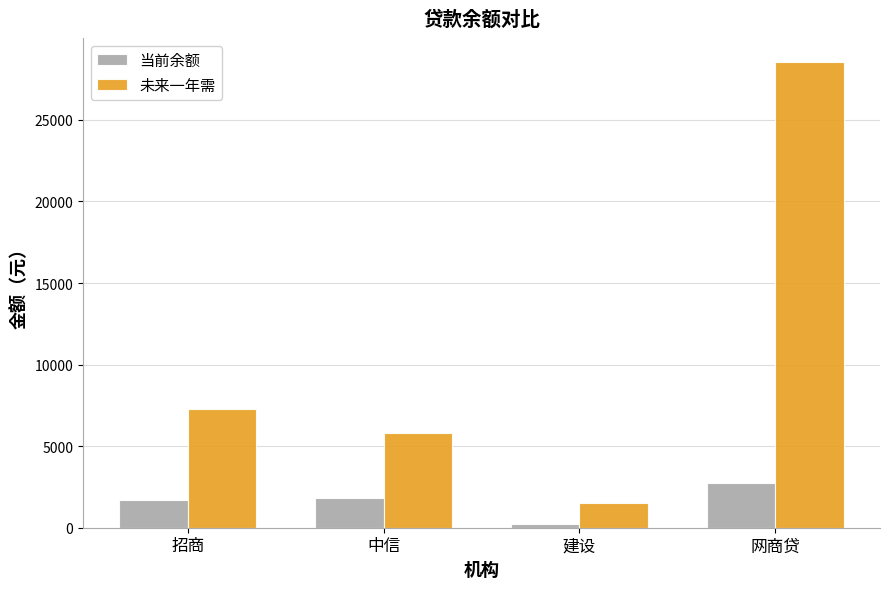

How many bars are there in total?

8